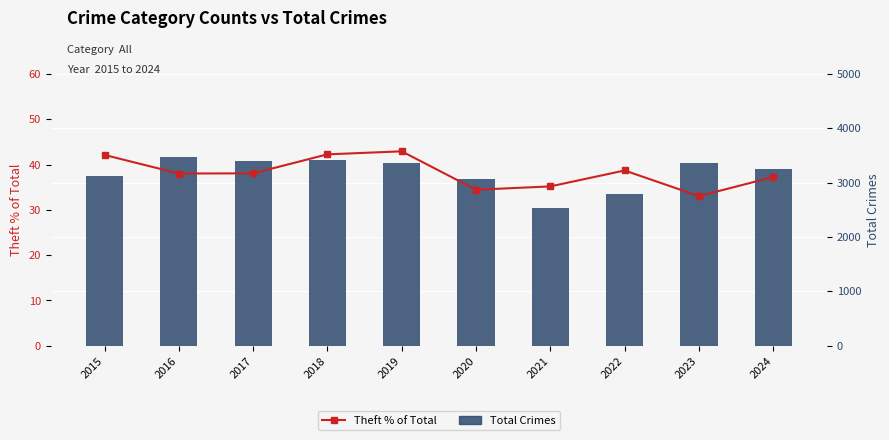

How many data points in Total Crimes are less than 3363?

5